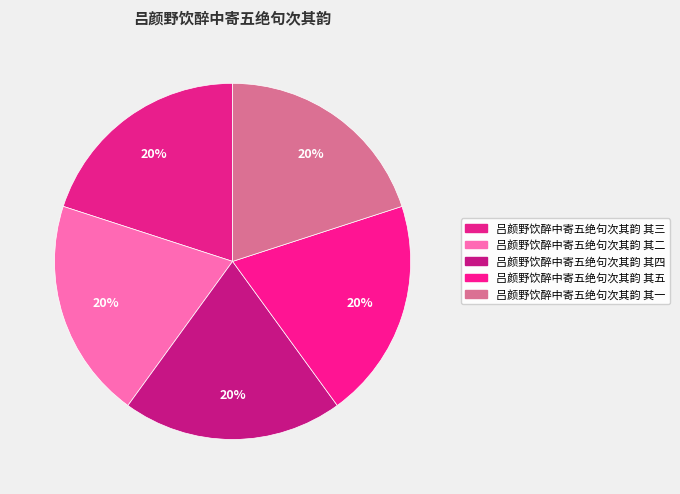

Is there any slice that represents more than half of the pie?

No